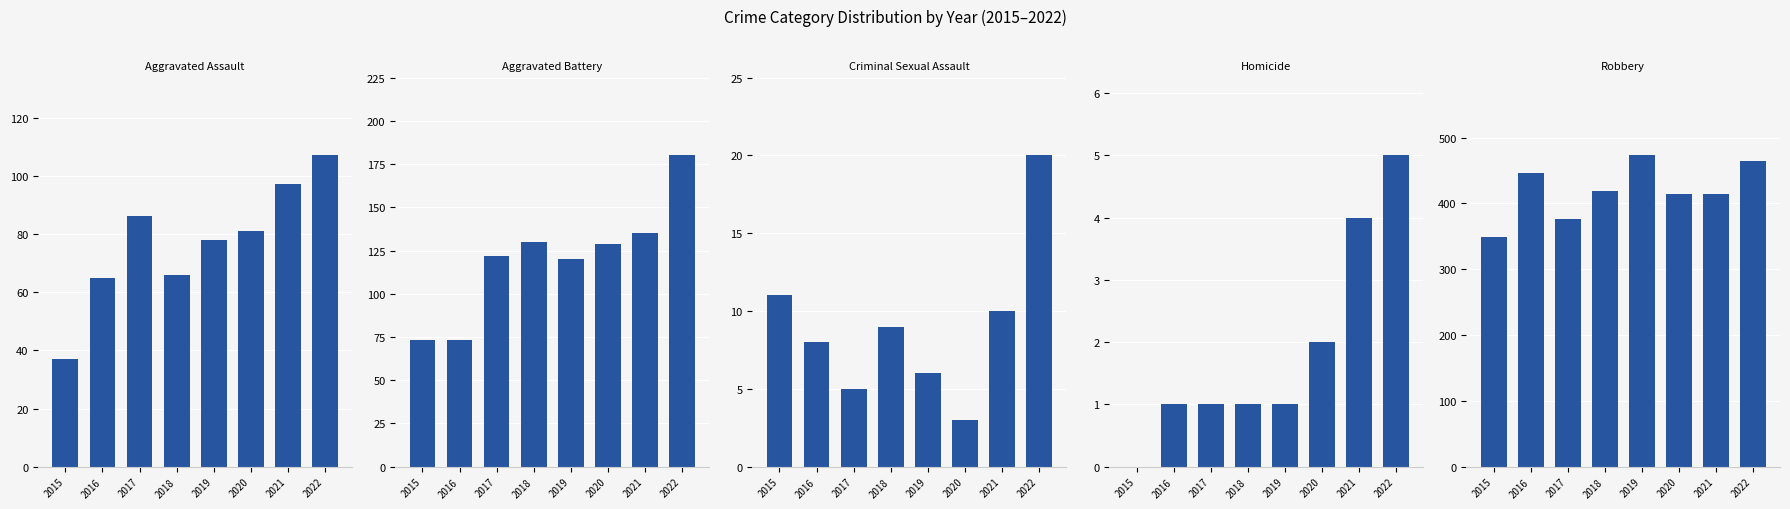

Reading left to right, extract all data points from this chart.

Aggravated Assault: 2015=37	2016=65	2017=86	2018=66	2019=78	2020=81	2021=97	2022=107
Aggravated Battery: 2015=73	2016=73	2017=122	2018=130	2019=120	2020=129	2021=135	2022=180
Criminal Sexual Assault: 2015=11	2016=8	2017=5	2018=9	2019=6	2020=3	2021=10	2022=20
Homicide: 2015=0	2016=1	2017=1	2018=1	2019=1	2020=2	2021=4	2022=5
Robbery: 2015=349	2016=446	2017=377	2018=419	2019=473	2020=415	2021=415	2022=465